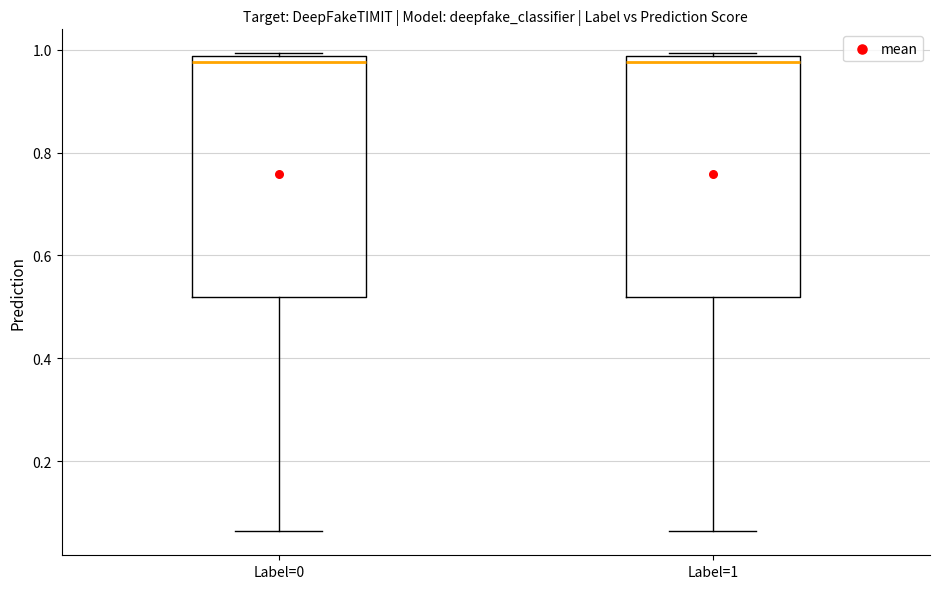

Where is the lower edge of the box for Label=0 on the y-axis? The values are not printed on the chart, so give them approximately, as read against the axis.

0.52